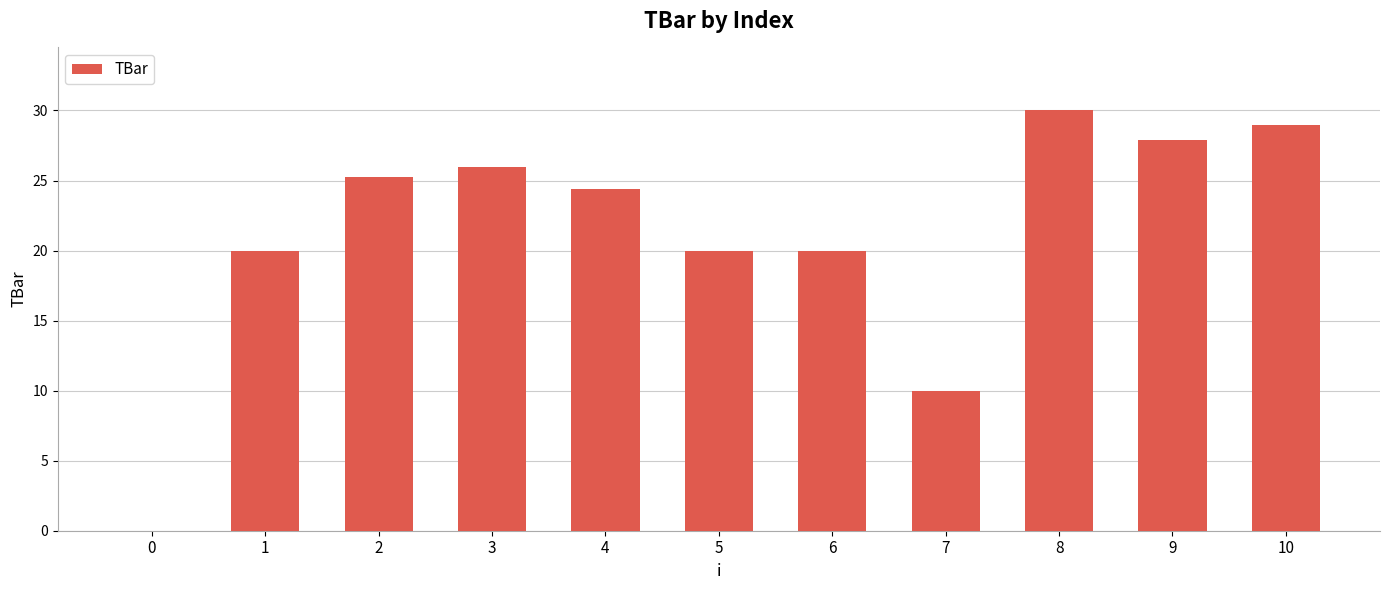

Count the number of values greater than 24.

6